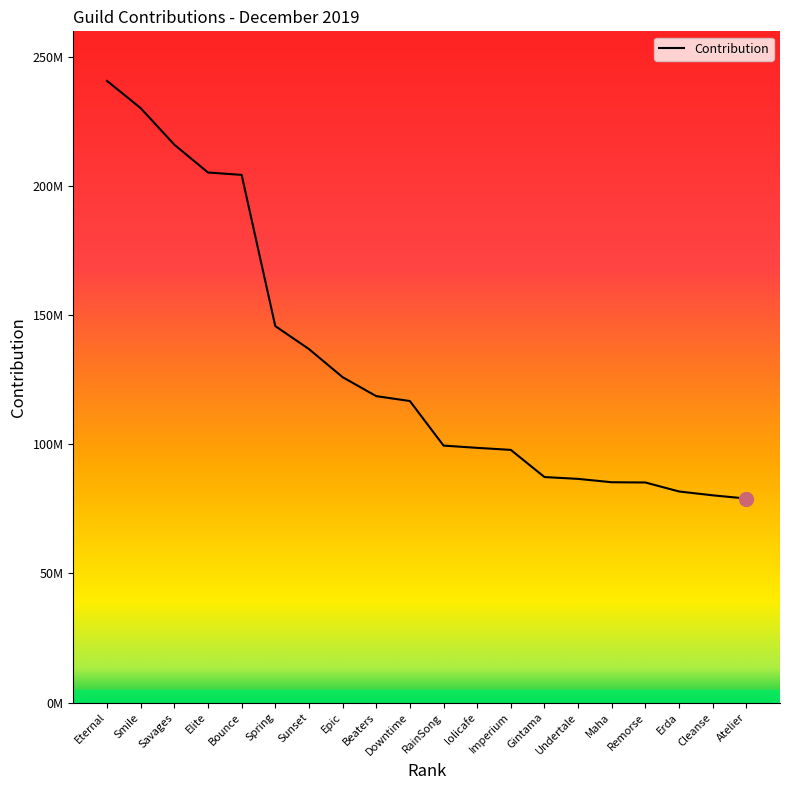

Is this an area chart (filled region under the line)?

No